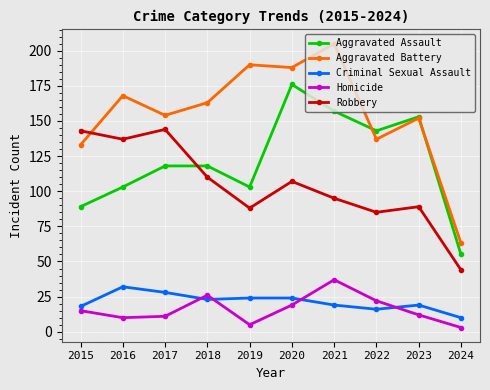

Which series has the largest range (max minus min)?

Aggravated Battery